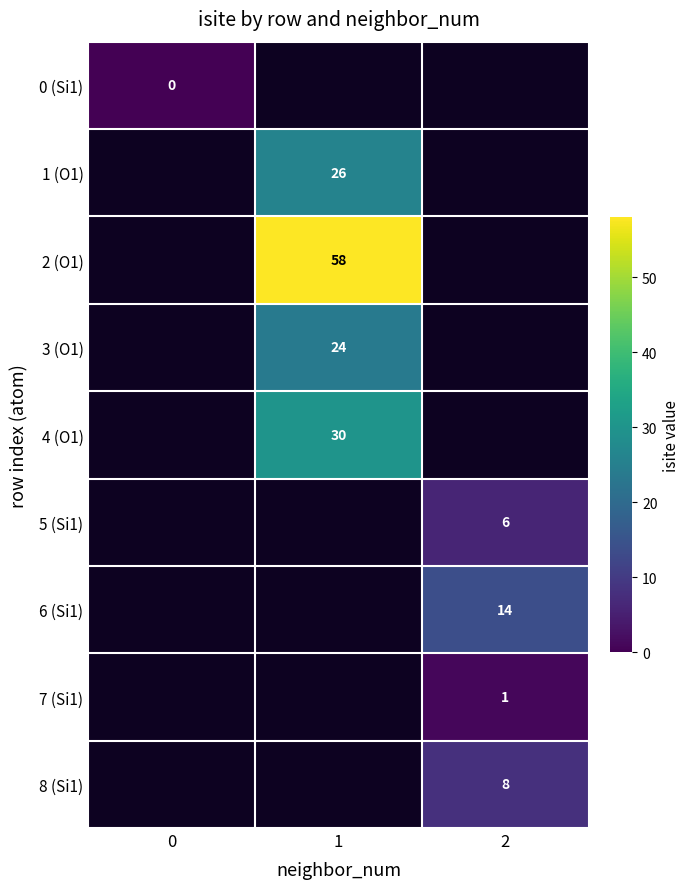

True or false: 2 (O1) has a value of 100 at 1.

False